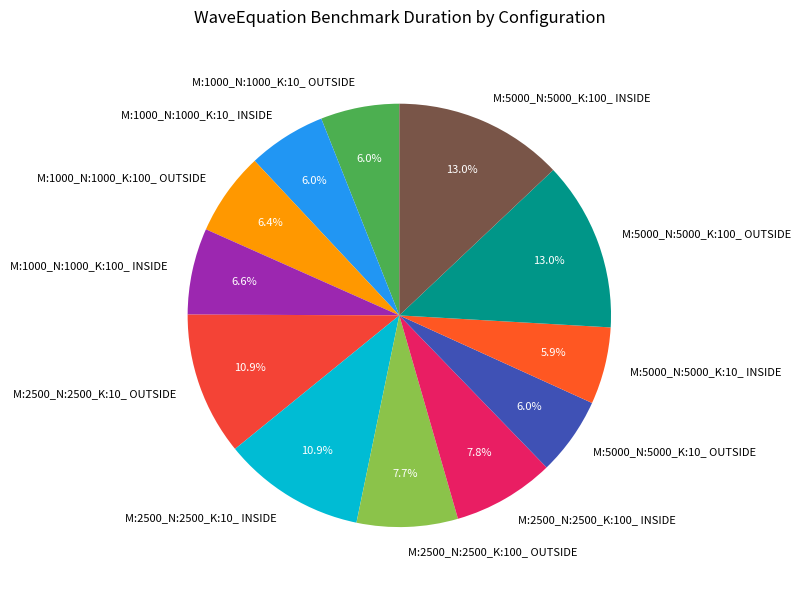

To the nearest percent, what is the combined percentage of M:5000_N:5000_K:10_ OUTSIDE and M:2500_N:2500_K:10_ OUTSIDE?

17%